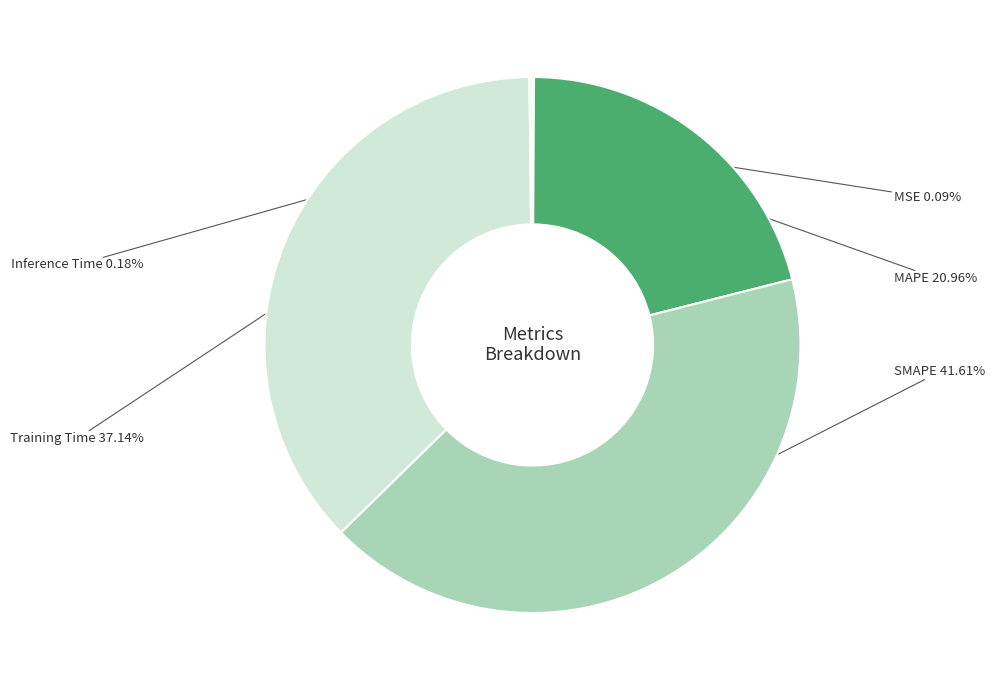

Do MAPE and SMAPE together represent more than half of the pie?

Yes